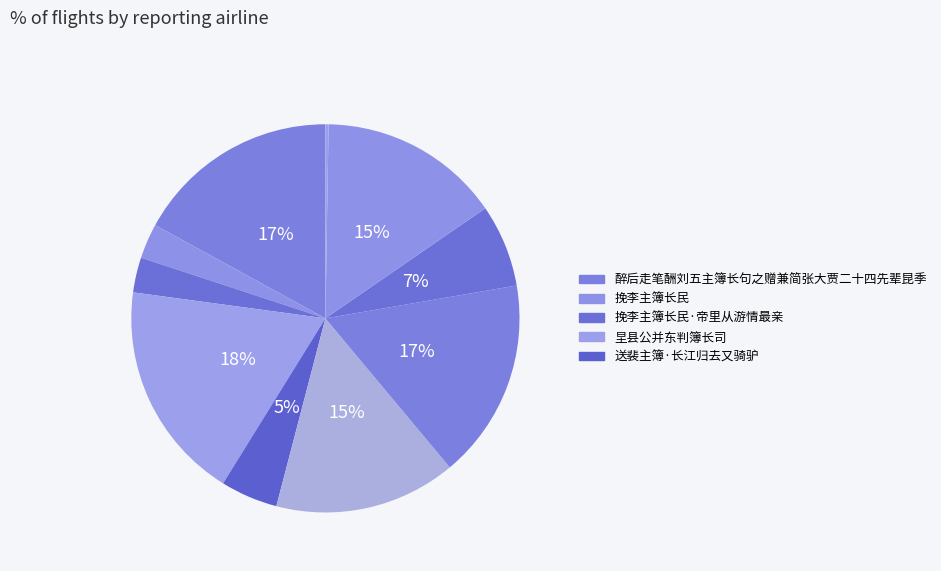

Is there any slice that represents more than half of the pie?

No